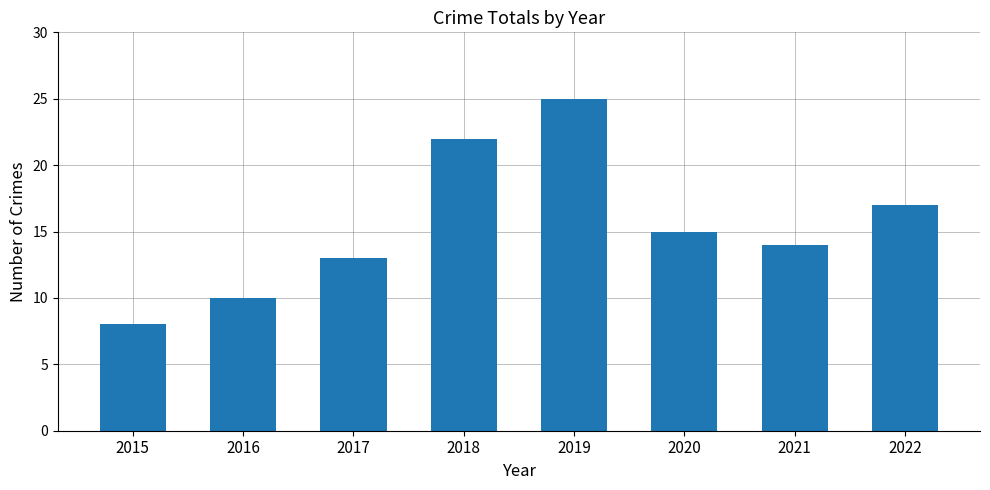

Reading right to left, list all the values displayed in this chart.

2022=17	2021=14	2020=15	2019=25	2018=22	2017=13	2016=10	2015=8